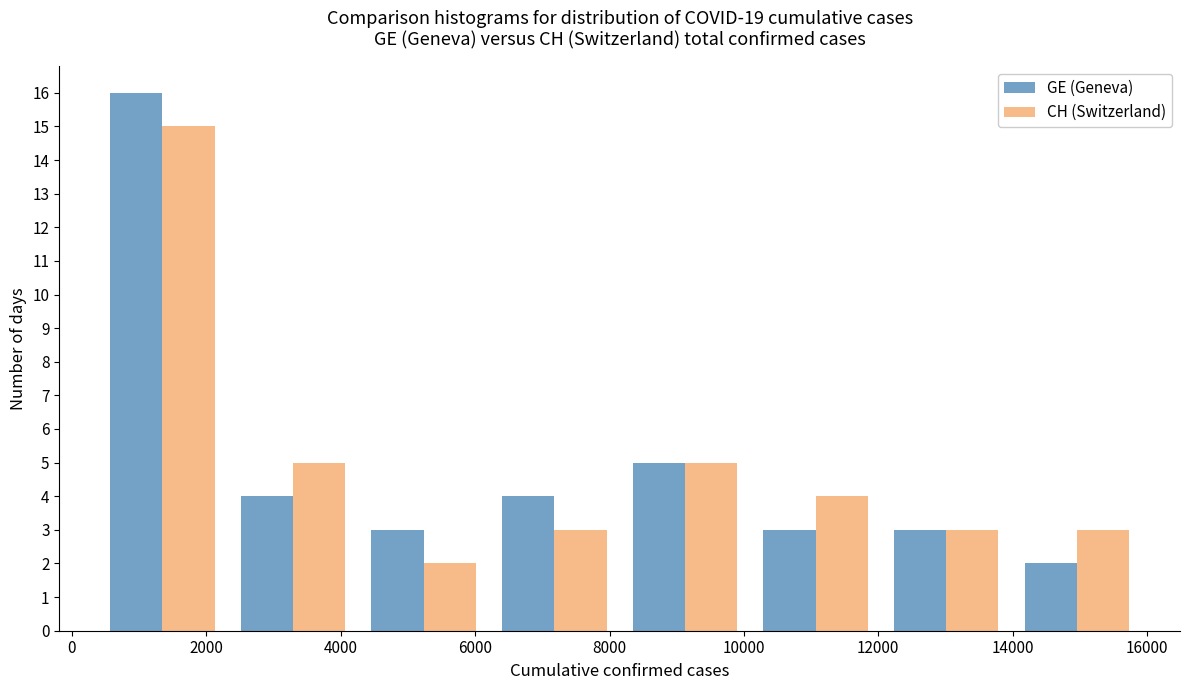

Reading left to right, list every range on the x-axis with the height of the bar of each series over it. Neither the bar edges nor the heights are printed on the chart, so give them approximately, as read against the axes.

400 to 2400: GE (Geneva)=16	CH (Switzerland)=15
2400 to 4200: GE (Geneva)=4	CH (Switzerland)=5
4200 to 6200: GE (Geneva)=3	CH (Switzerland)=2
6200 to 8200: GE (Geneva)=4	CH (Switzerland)=3
8200 to 10000: GE (Geneva)=5	CH (Switzerland)=5
10000 to 12000: GE (Geneva)=3	CH (Switzerland)=4
12000 to 14000: GE (Geneva)=3	CH (Switzerland)=3
14000 to 16000: GE (Geneva)=2	CH (Switzerland)=3